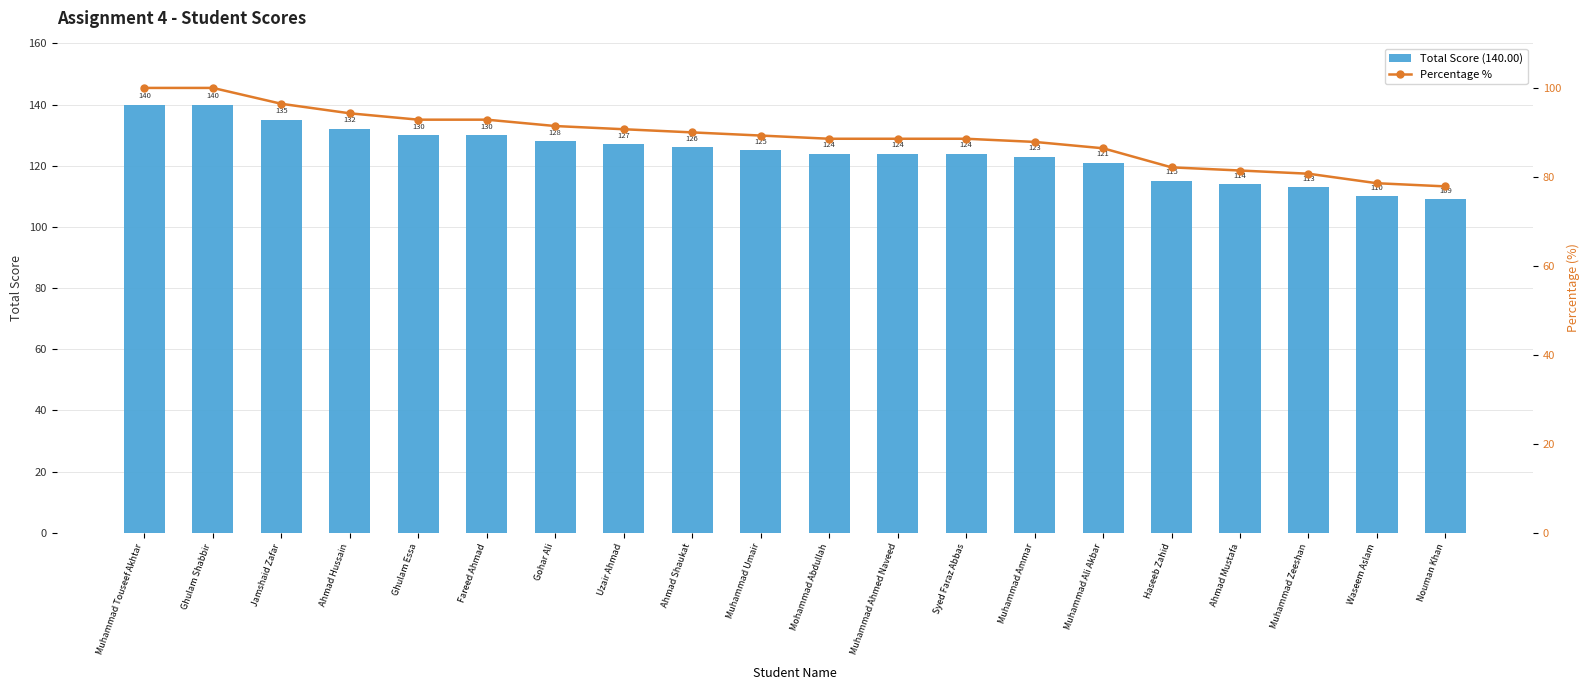

What is the difference between the maximum and minimum values in the Total Score (140.00) series?

31